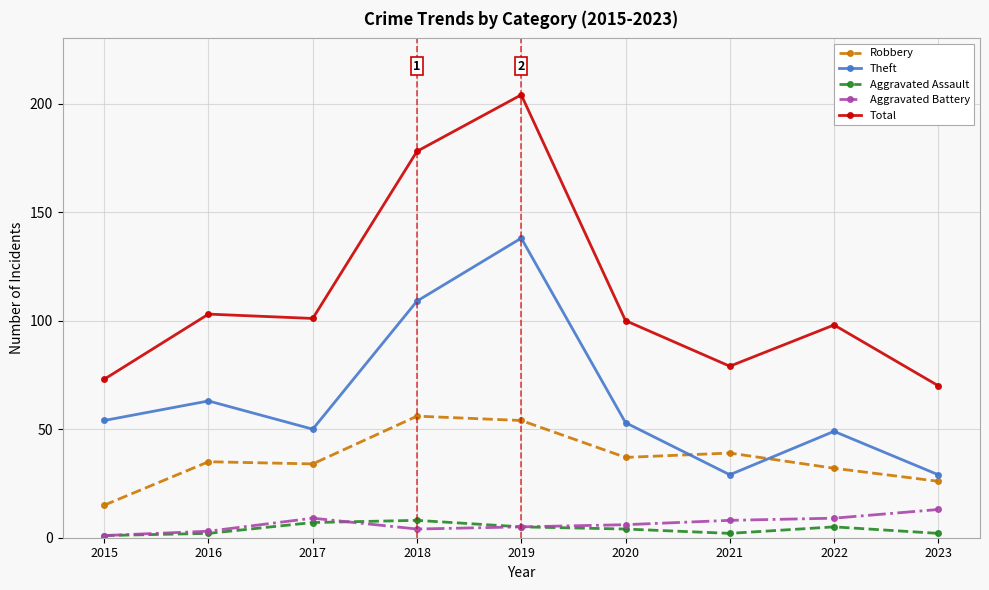

At how many categories does at least one series exceed 121?

2